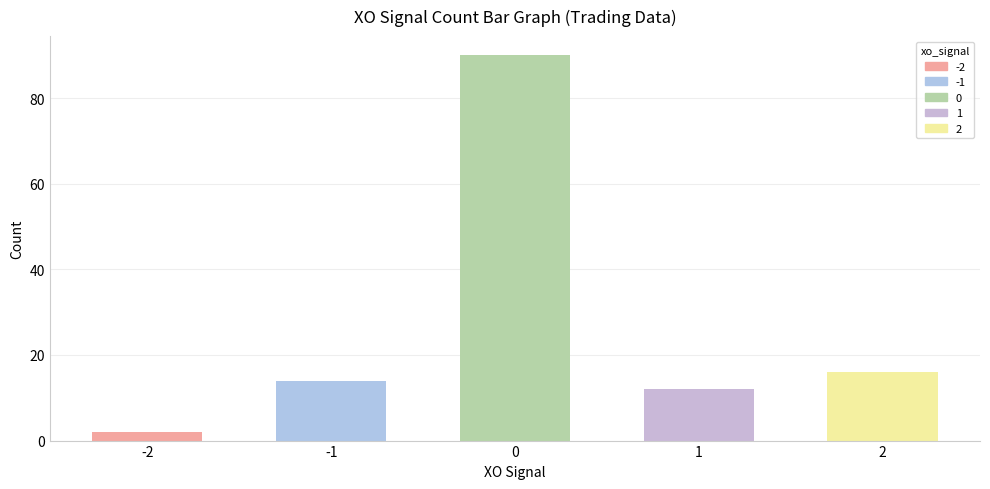

The value of xo_signal=2 at 17 is 8. True or false?

False